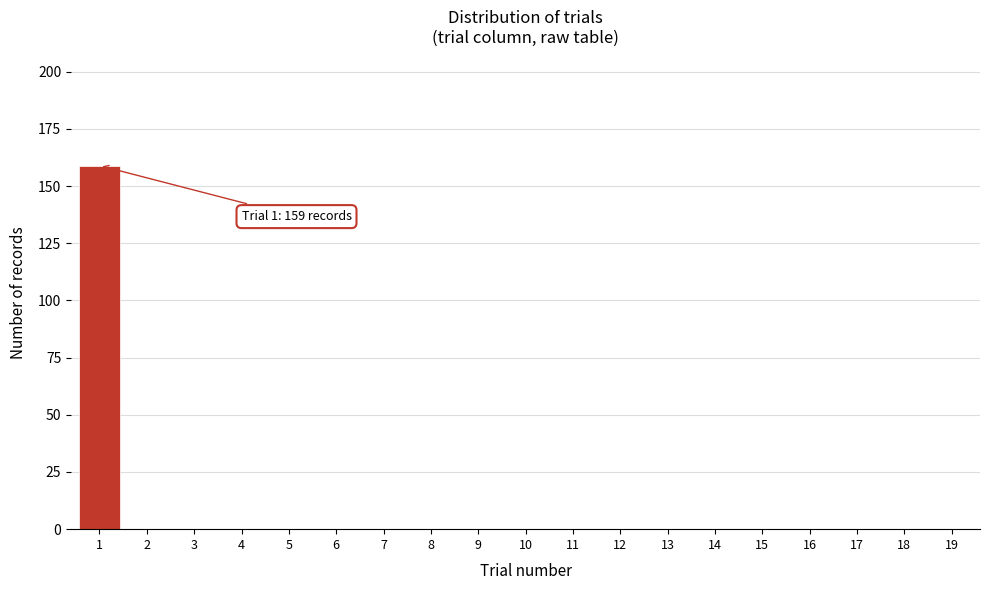

Reading left to right, extract all data points from this chart.

1=159	2=0	3=0	4=0	5=0	6=0	7=0	8=0	9=0	10=0	11=0	12=0	13=0	14=0	15=0	16=0	17=0	18=0	19=0